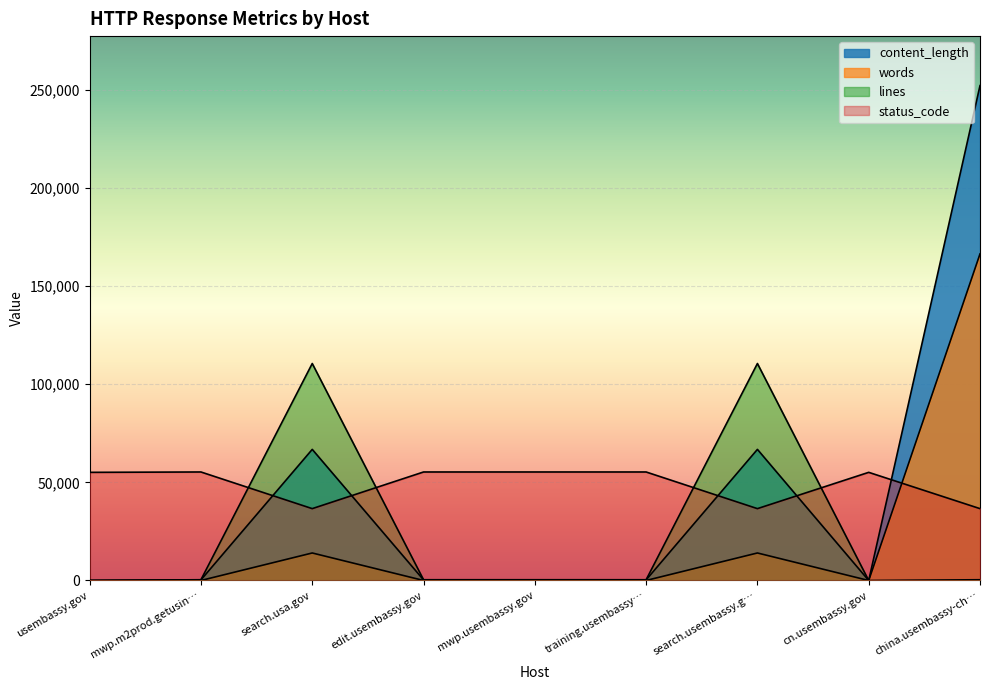

What is the label of the 9th point from the left?

china.usembassy-ch…